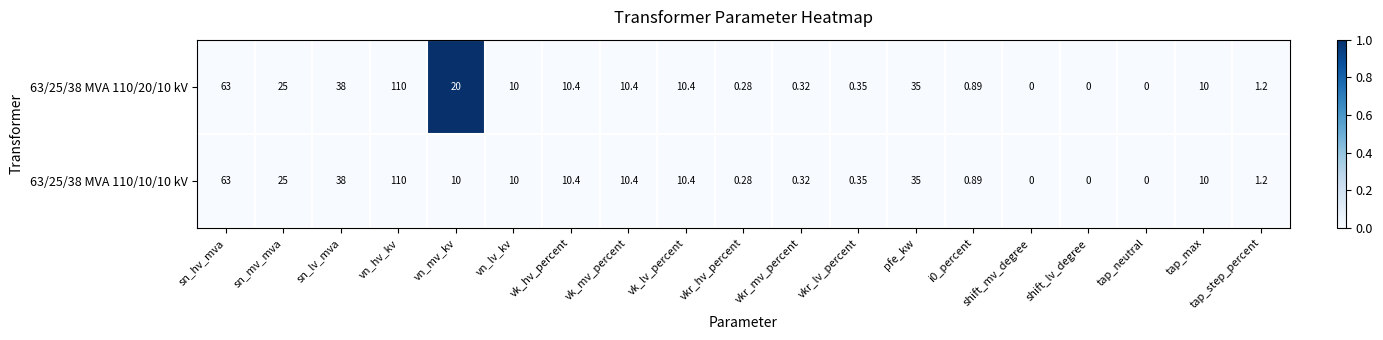

Where is 63/25/38 MVA 110/20/10 kV nearest to the value 55?

sn_hv_mva